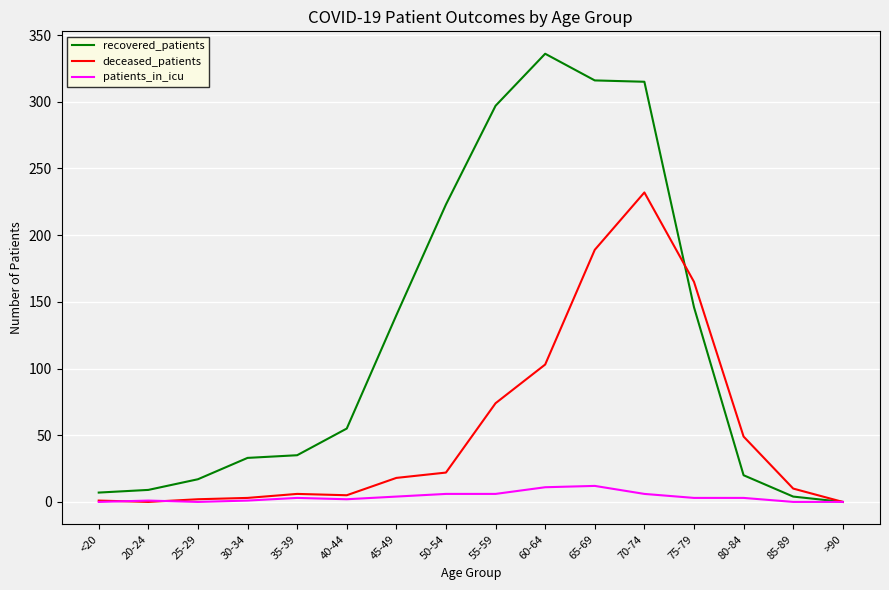

Which series has the largest total across all categories?

recovered_patients